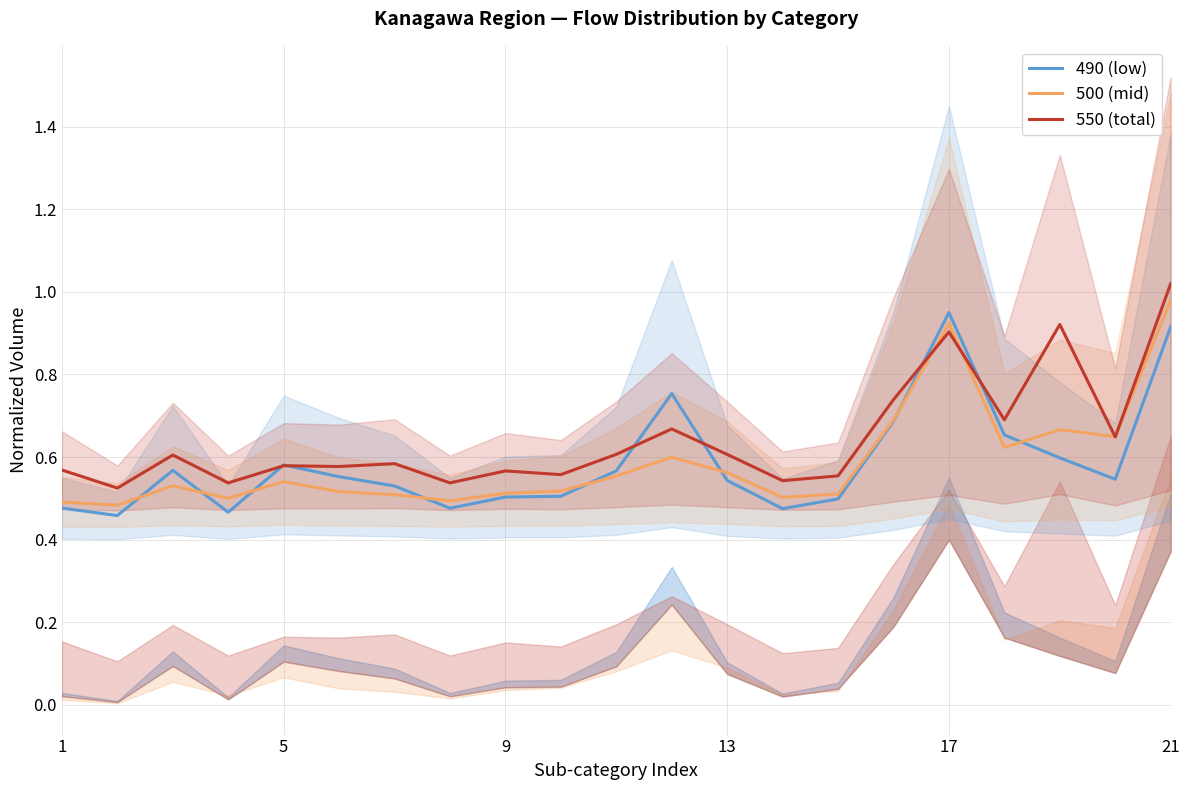

Reading left to right, what are all the values shown in this chart?

490 (low): 0.5	0.5	0.6	0.5	0.6	0.6	0.5	0.5	0.5	0.5	0.6	0.8	0.5	0.5	0.5	0.7	0.9	0.7	0.6	0.5	0.9
500 (mid): 0.5	0.5	0.5	0.5	0.5	0.5	0.5	0.5	0.5	0.5	0.6	0.6	0.6	0.5	0.5	0.7	0.9	0.6	0.7	0.6	1.0
550 (total): 0.6	0.5	0.6	0.5	0.6	0.6	0.6	0.5	0.6	0.6	0.6	0.7	0.6	0.5	0.6	0.7	0.9	0.7	0.9	0.6	1.0